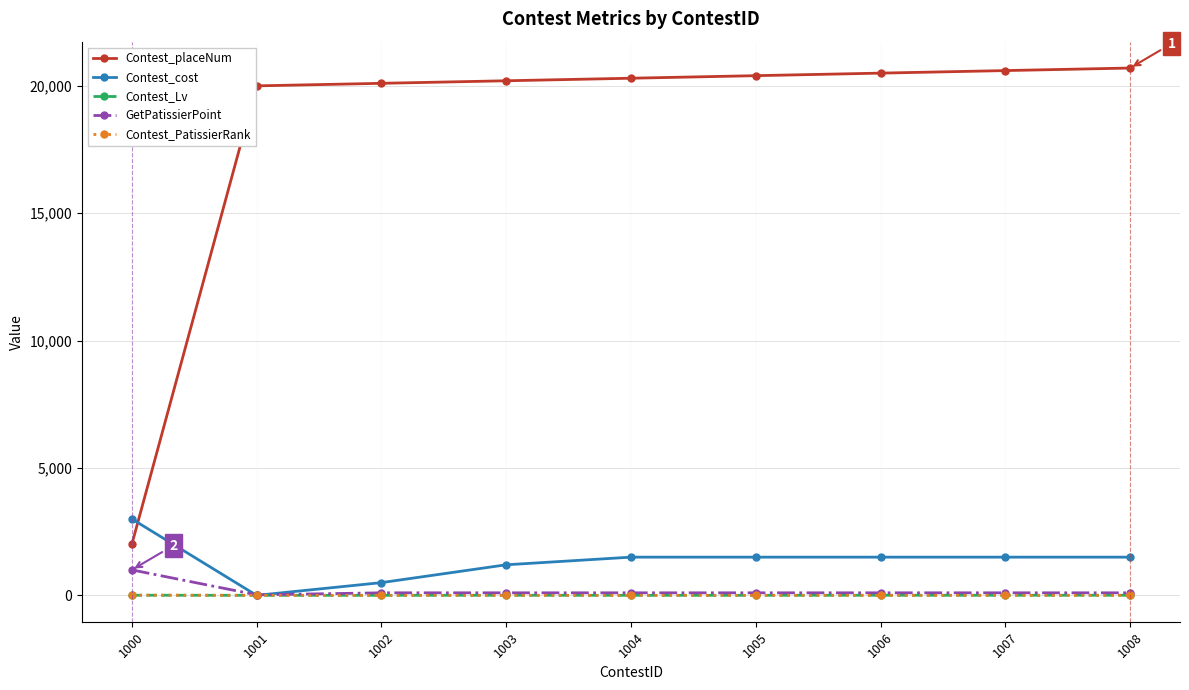

True or false: Contest_PatissierRank and Contest_placeNum intersect in this chart.

False